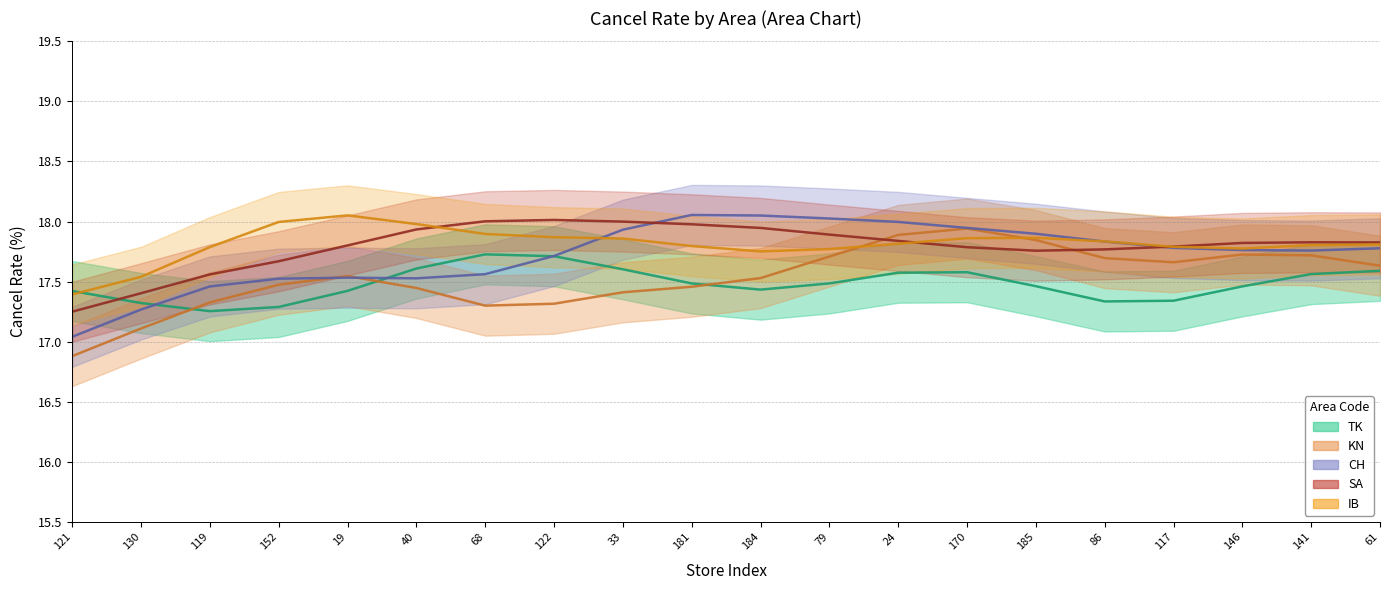

Between 184 and 86, which is larger?

184